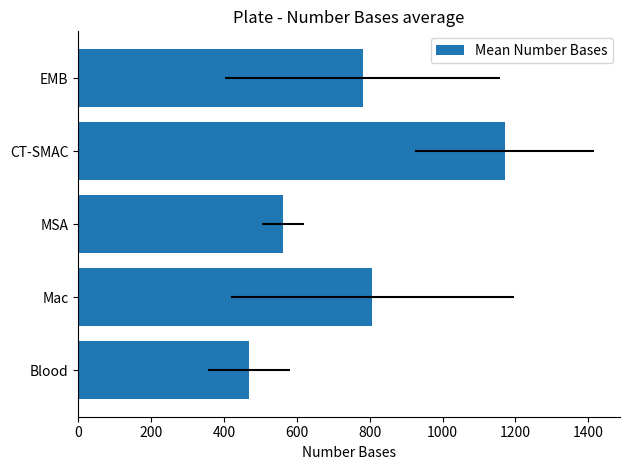

Read the value at EMB.

781.3